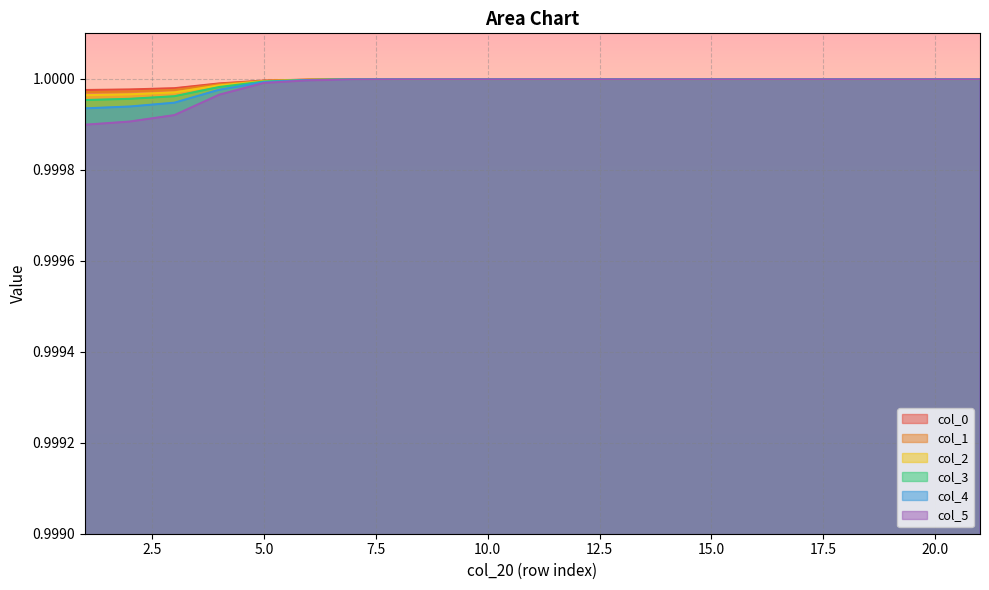

Reading left to right, list all the values displayed in this chart.

col_0: 1=1.0	2=1.0	3=1.0	4=1.0	5=1.0	6=1.0	7=1.0	8=1.0	9=1.0	10=1.0	11=1.0	12=1.0	13=1.0	14=1.0	15=1.0	16=1.0	17=1.0	18=1.0	19=1.0	20=1.0	21=1.0
col_1: 1=1.0	2=1.0	3=1.0	4=1.0	5=1.0	6=1.0	7=1.0	8=1.0	9=1.0	10=1.0	11=1.0	12=1.0	13=1.0	14=1.0	15=1.0	16=1.0	17=1.0	18=1.0	19=1.0	20=1.0	21=1.0
col_2: 1=1.0	2=1.0	3=1.0	4=1.0	5=1.0	6=1.0	7=1.0	8=1.0	9=1.0	10=1.0	11=1.0	12=1.0	13=1.0	14=1.0	15=1.0	16=1.0	17=1.0	18=1.0	19=1.0	20=1.0	21=1.0
col_3: 1=1.0	2=1.0	3=1.0	4=1.0	5=1.0	6=1.0	7=1.0	8=1.0	9=1.0	10=1.0	11=1.0	12=1.0	13=1.0	14=1.0	15=1.0	16=1.0	17=1.0	18=1.0	19=1.0	20=1.0	21=1.0
col_4: 1=1.0	2=1.0	3=1.0	4=1.0	5=1.0	6=1.0	7=1.0	8=1.0	9=1.0	10=1.0	11=1.0	12=1.0	13=1.0	14=1.0	15=1.0	16=1.0	17=1.0	18=1.0	19=1.0	20=1.0	21=1.0
col_5: 1=1.0	2=1.0	3=1.0	4=1.0	5=1.0	6=1.0	7=1.0	8=1.0	9=1.0	10=1.0	11=1.0	12=1.0	13=1.0	14=1.0	15=1.0	16=1.0	17=1.0	18=1.0	19=1.0	20=1.0	21=1.0